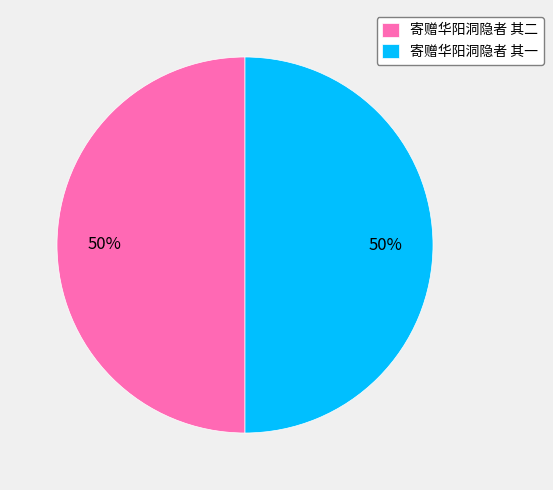

To the nearest percent, what is the combined percentage of 寄赠华阳洞隐者 其二 and 寄赠华阳洞隐者 其一?

100%